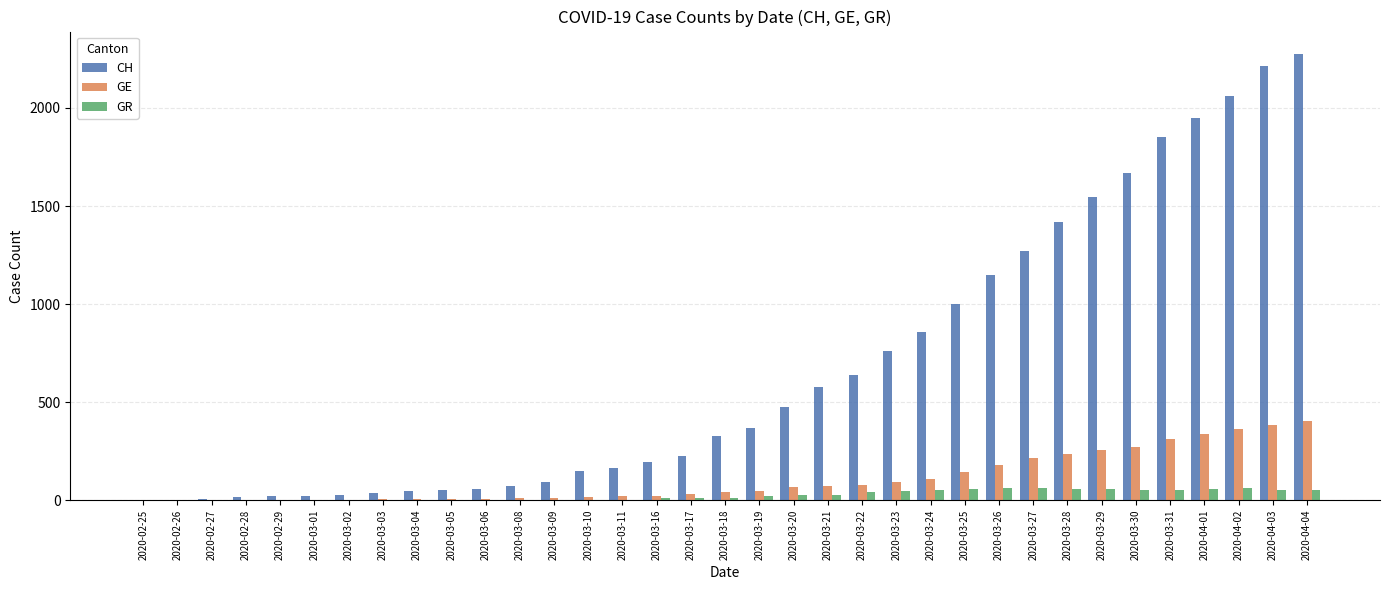

What are all the series names shown in the legend?

CH, GE, GR